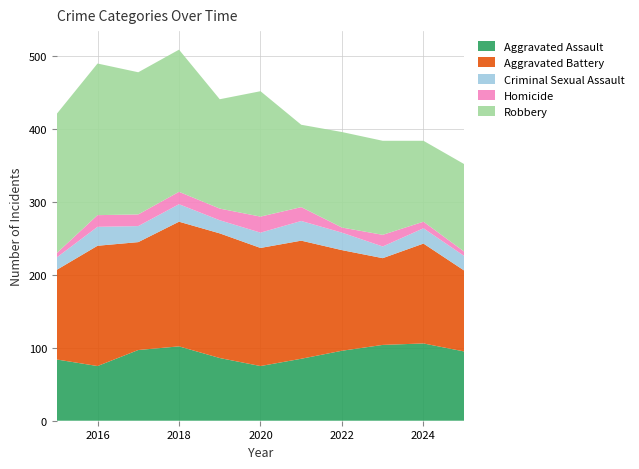

Reading right to left, transcribe all the data shown in this chart.

Aggravated Assault: 95	106	104	96	85	75	86	102	97	75	84
Aggravated Battery: 111	137	119	138	162	162	171	171	148	165	123
Criminal Sexual Assault: 20	21	16	24	27	21	18	24	22	26	17
Homicide: 6	9	16	7	19	22	16	17	16	16	6
Robbery: 120	111	129	131	113	172	150	195	195	208	191